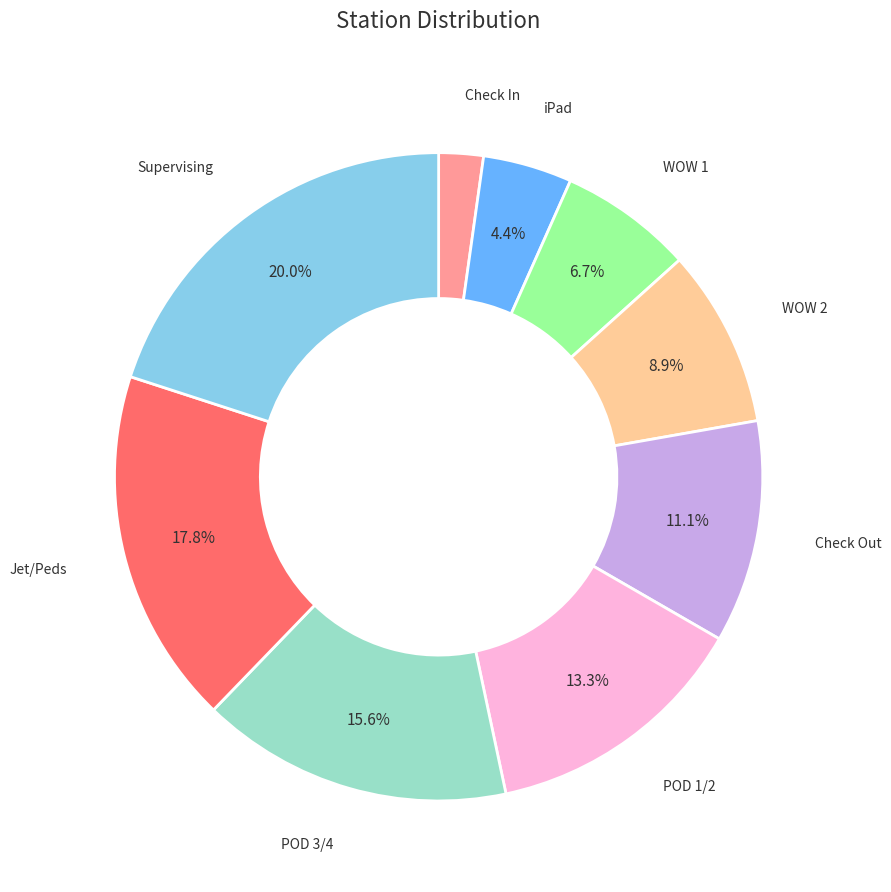

Is there any slice that represents more than half of the pie?

No